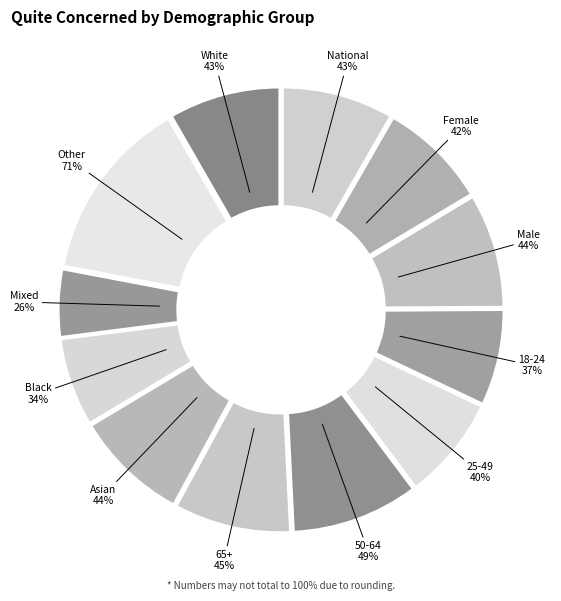

Is there a majority slice in this chart?

No